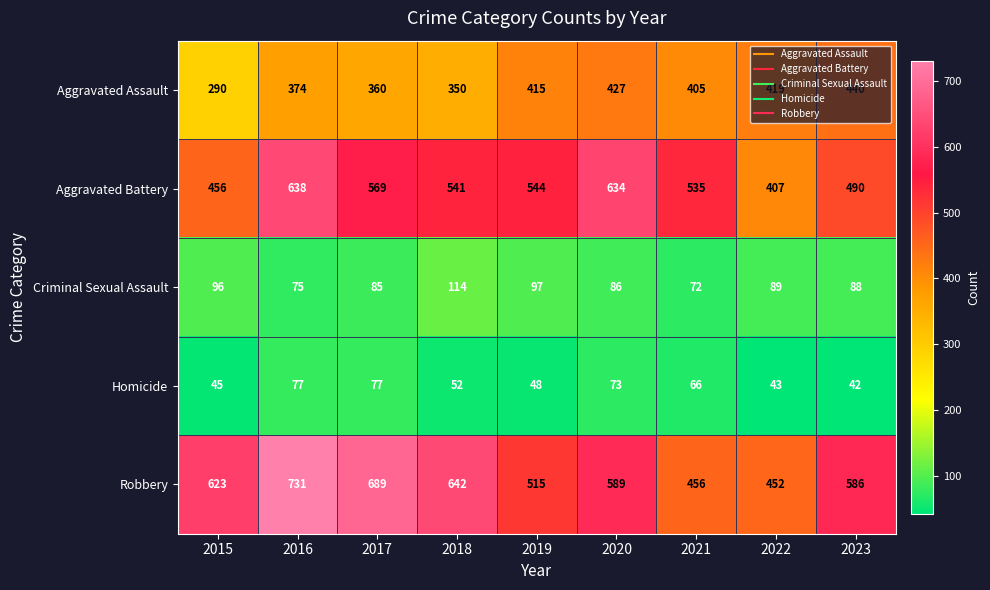

Rank the series by their maximum value, from highest to lowest.

Robbery, Aggravated Battery, Aggravated Assault, Criminal Sexual Assault, Homicide